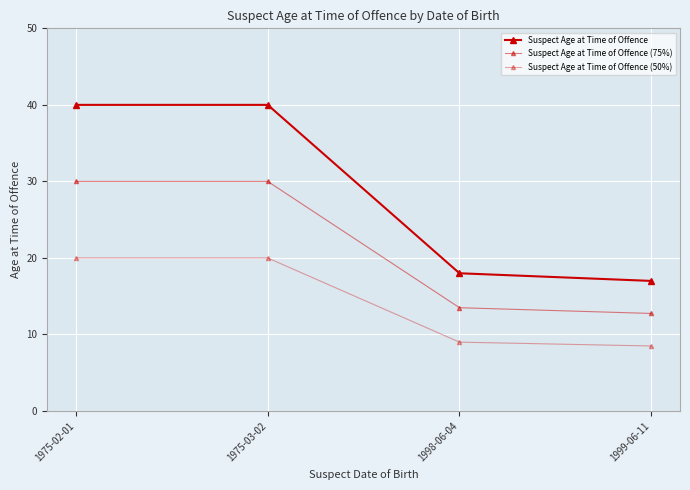

How many data points in Suspect Age at Time of Offence are less than 40?

2